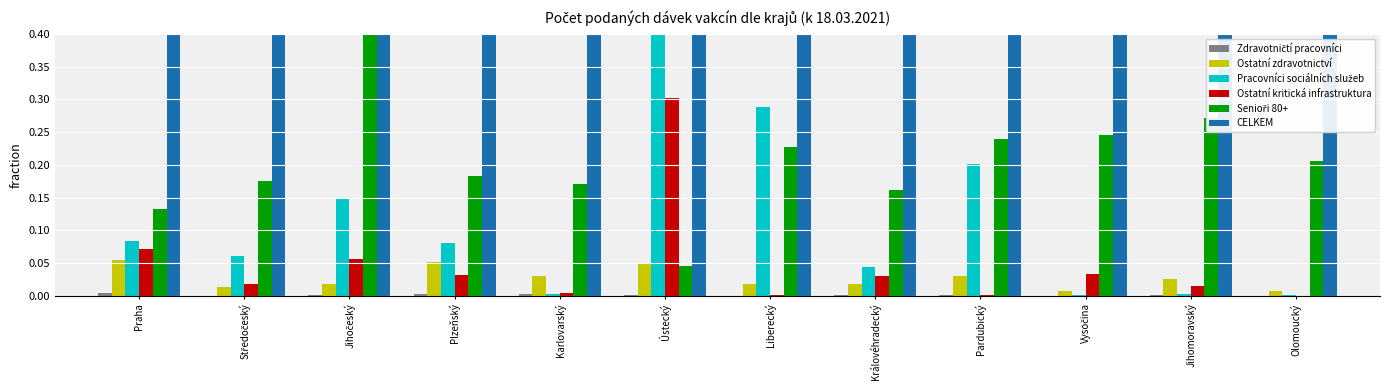

At which category does the chart reach its peak across all series?

Praha